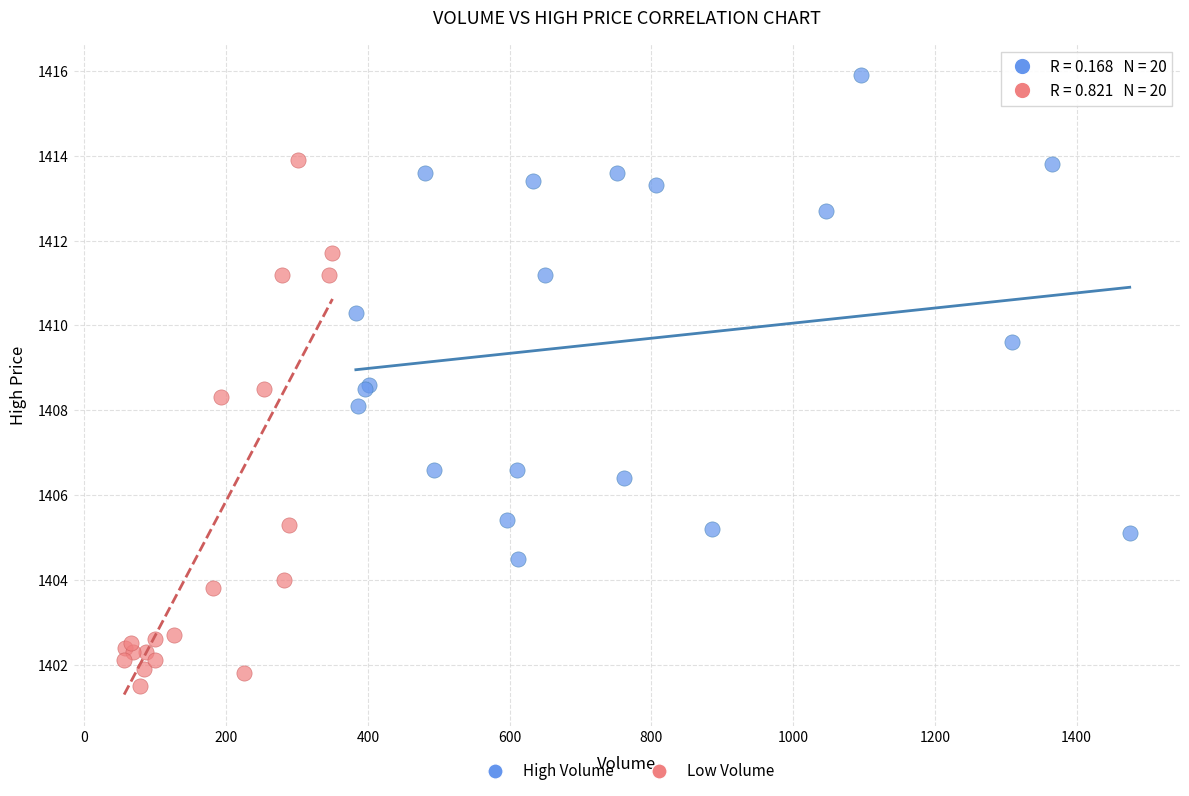

What are all the series names shown in the legend?

High Volume, Low Volume